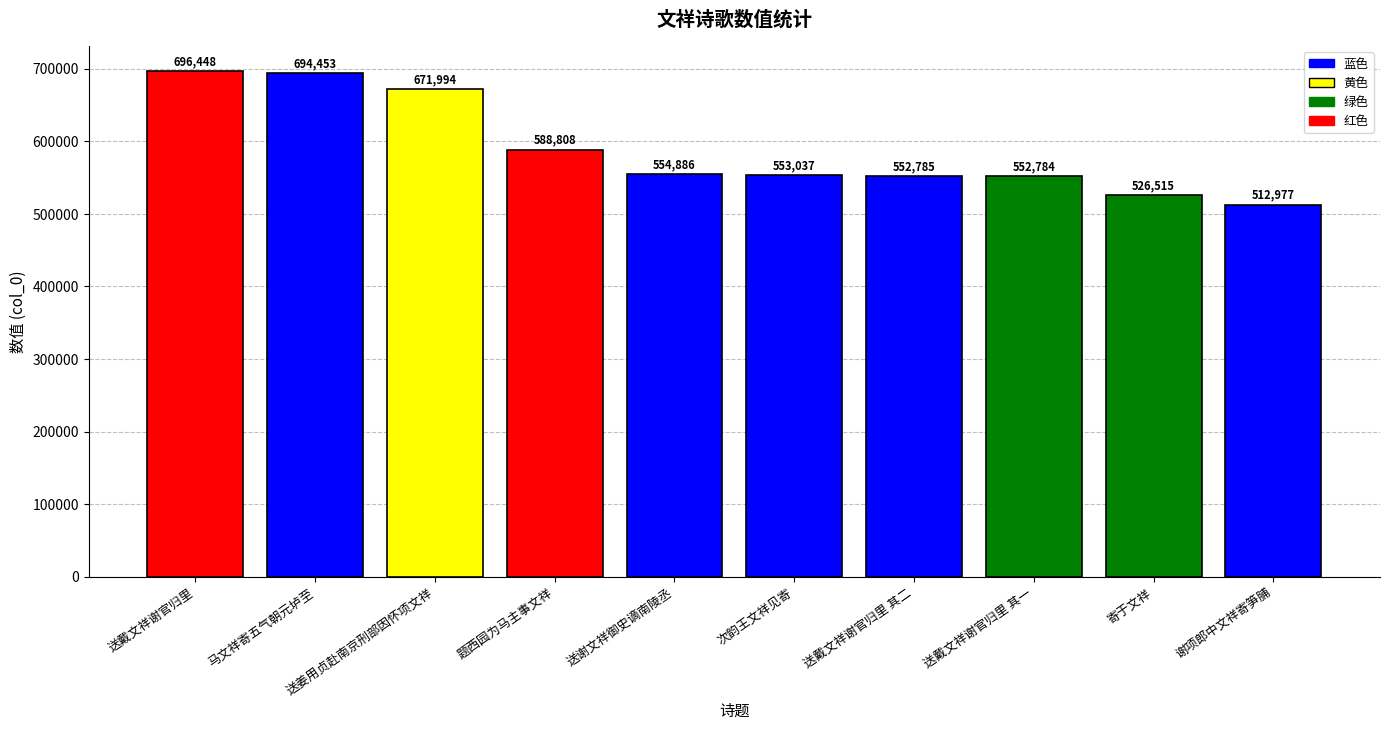

Reading left to right, transcribe all the data shown in this chart.

696448	694453	671994	588808	554886	553037	552785	552784	526515	512977